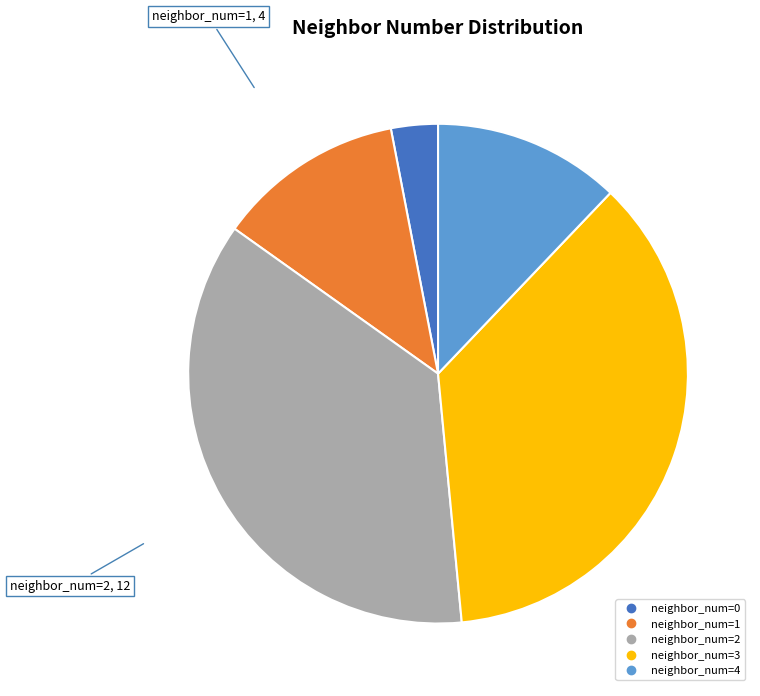

Does any single category account for the majority?

No